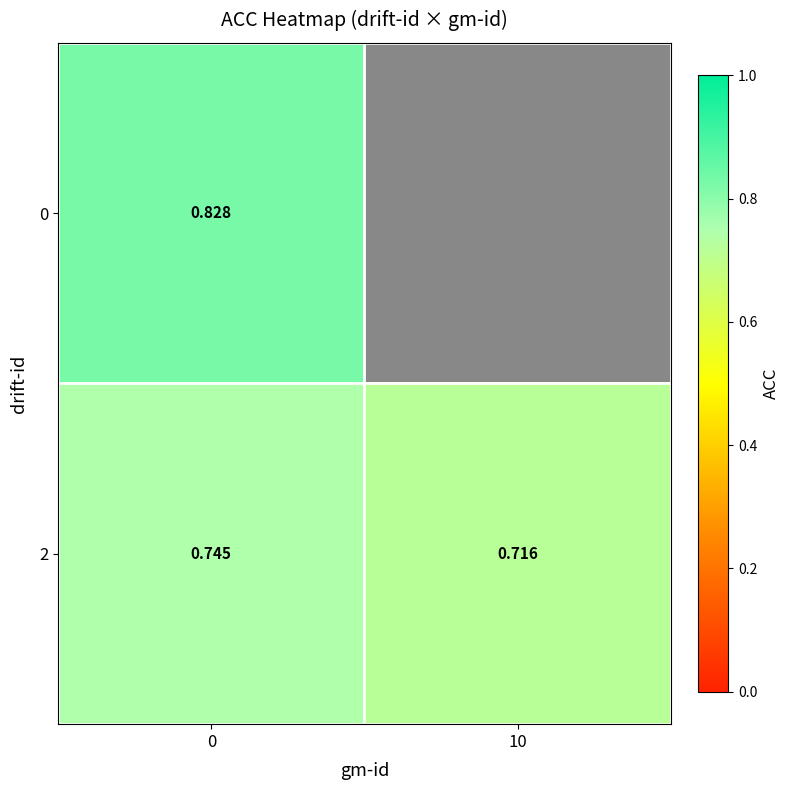

How many categories are shown in the chart?

2